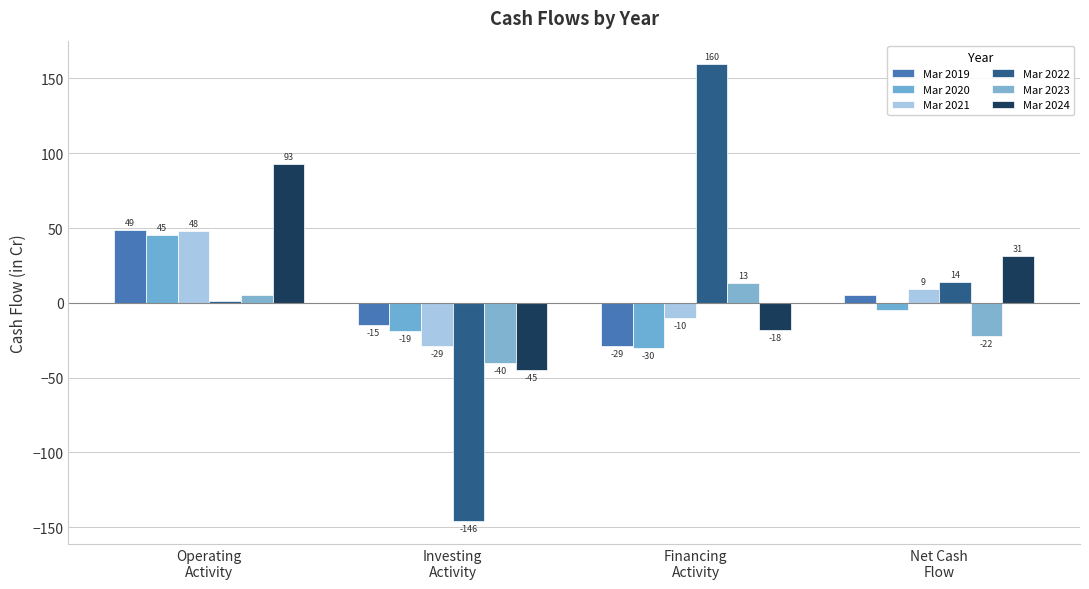

How many Mar 2020 values are between -19 and 45?

3